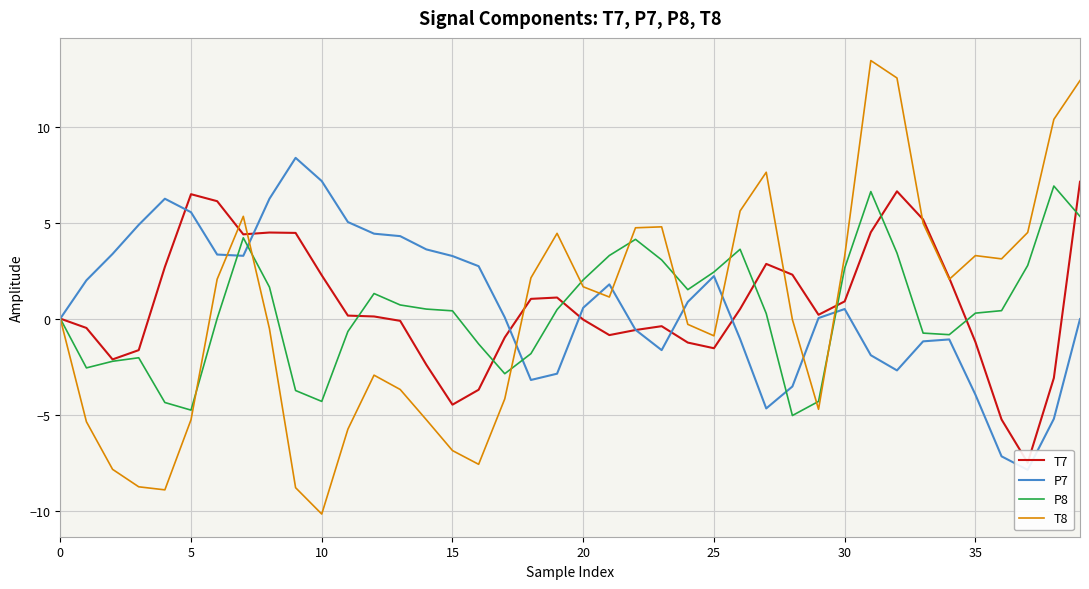

How many values in the T8 series are below 1?

20